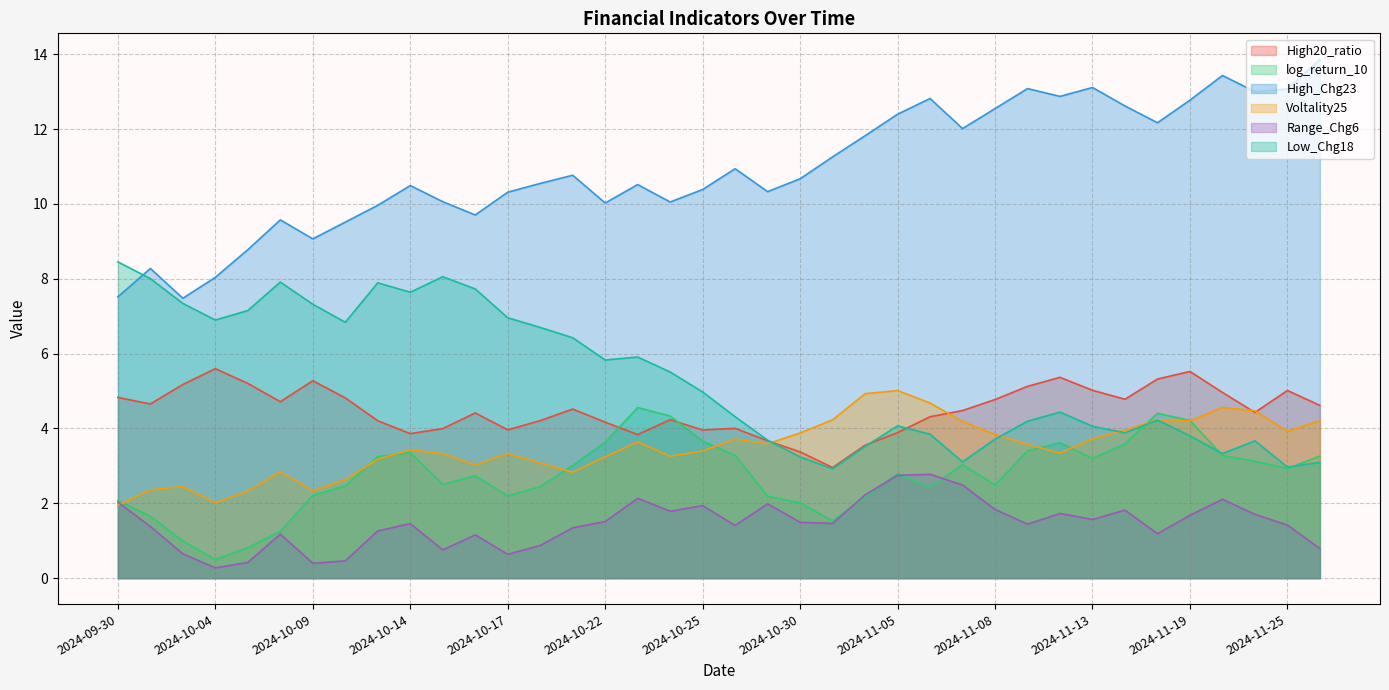

Rank the categories by Voltality25 value from lowest to highest.

2024-09-30, 2024-10-04, 2024-10-07, 2024-10-09, 2024-10-01, 2024-10-03, 2024-10-10, 2024-10-21, 2024-10-08, 2024-10-16, 2024-10-18, 2024-10-11, 2024-10-22, 2024-10-24, 2024-10-15, 2024-10-17, 2024-11-12, 2024-10-25, 2024-10-14, 2024-11-11, 2024-10-29, 2024-10-23, 2024-10-28, 2024-11-13, 2024-11-08, 2024-10-30, 2024-11-25, 2024-11-14, 2024-11-07, 2024-11-19, 2024-11-26, 2024-10-31, 2024-11-18, 2024-11-22, 2024-11-21, 2024-11-06, 2024-11-04, 2024-11-05